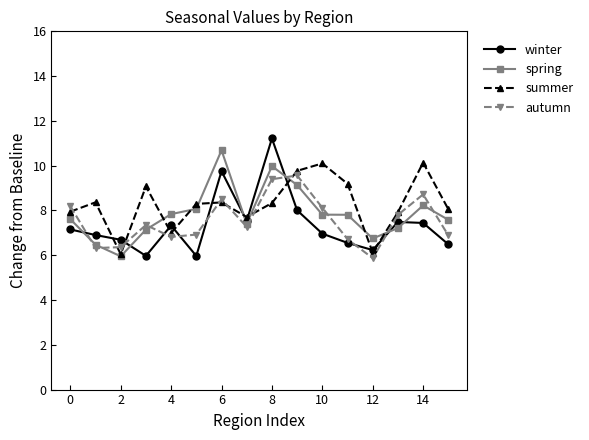

What is the value of the spring point at the 15th from the left?

8.2